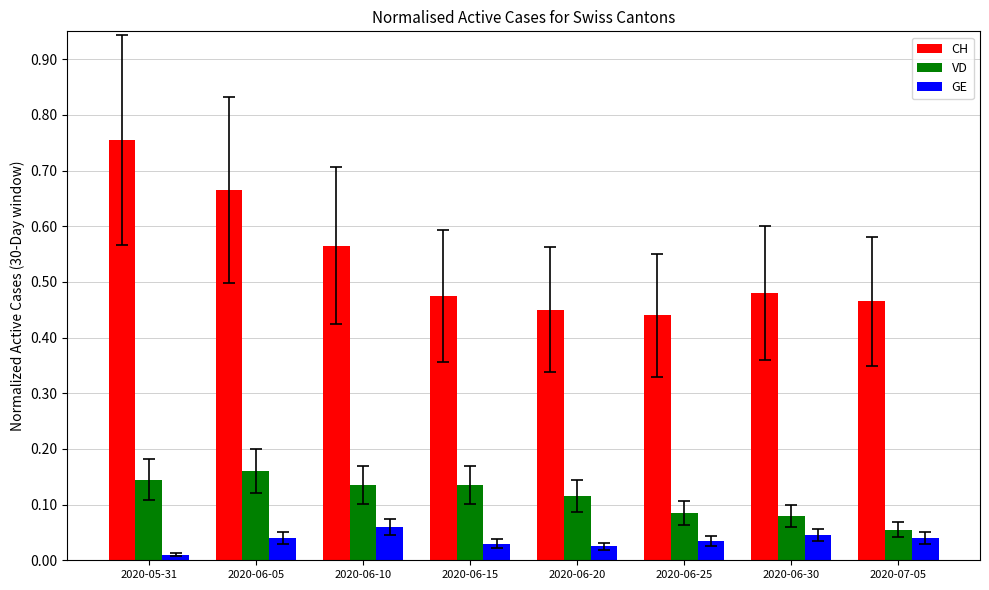

Is it true that VD equals 0.2 at 2020-06-20?

False